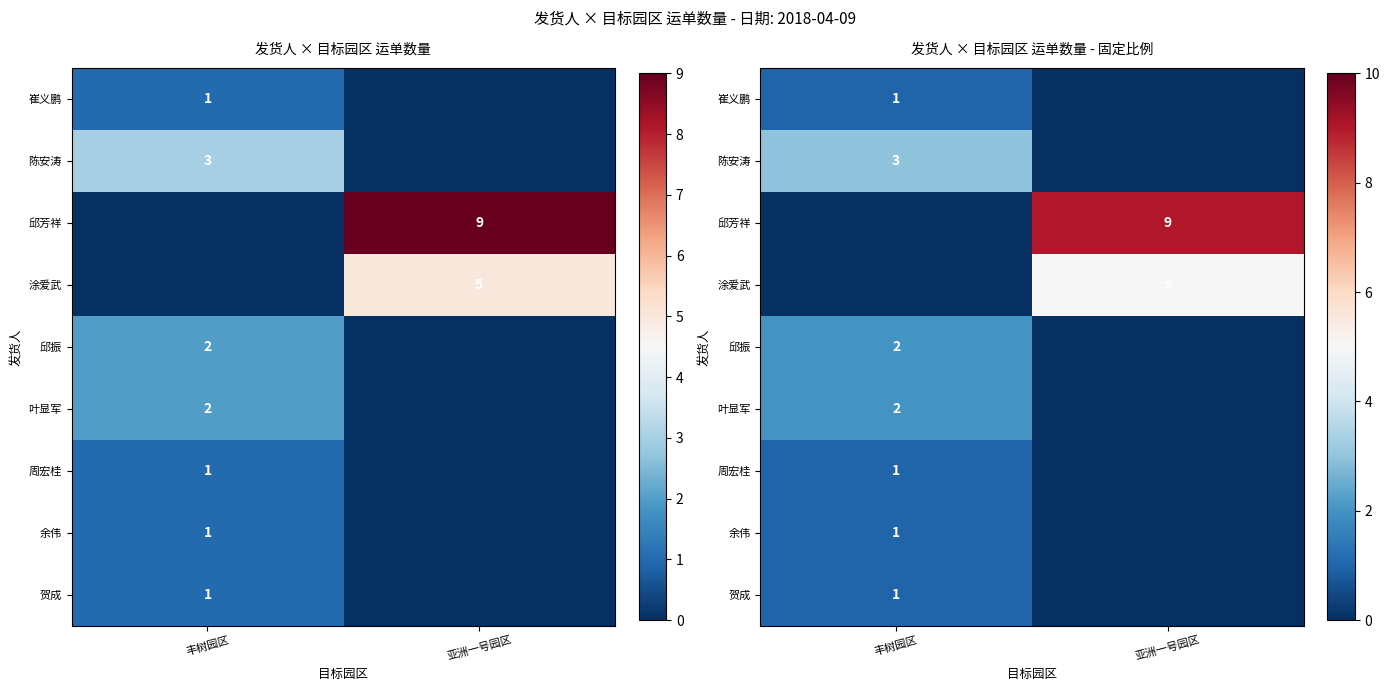

Between 丰树园区 and 亚洲一号园区, which series saw the biggest shift?

邱芳祥